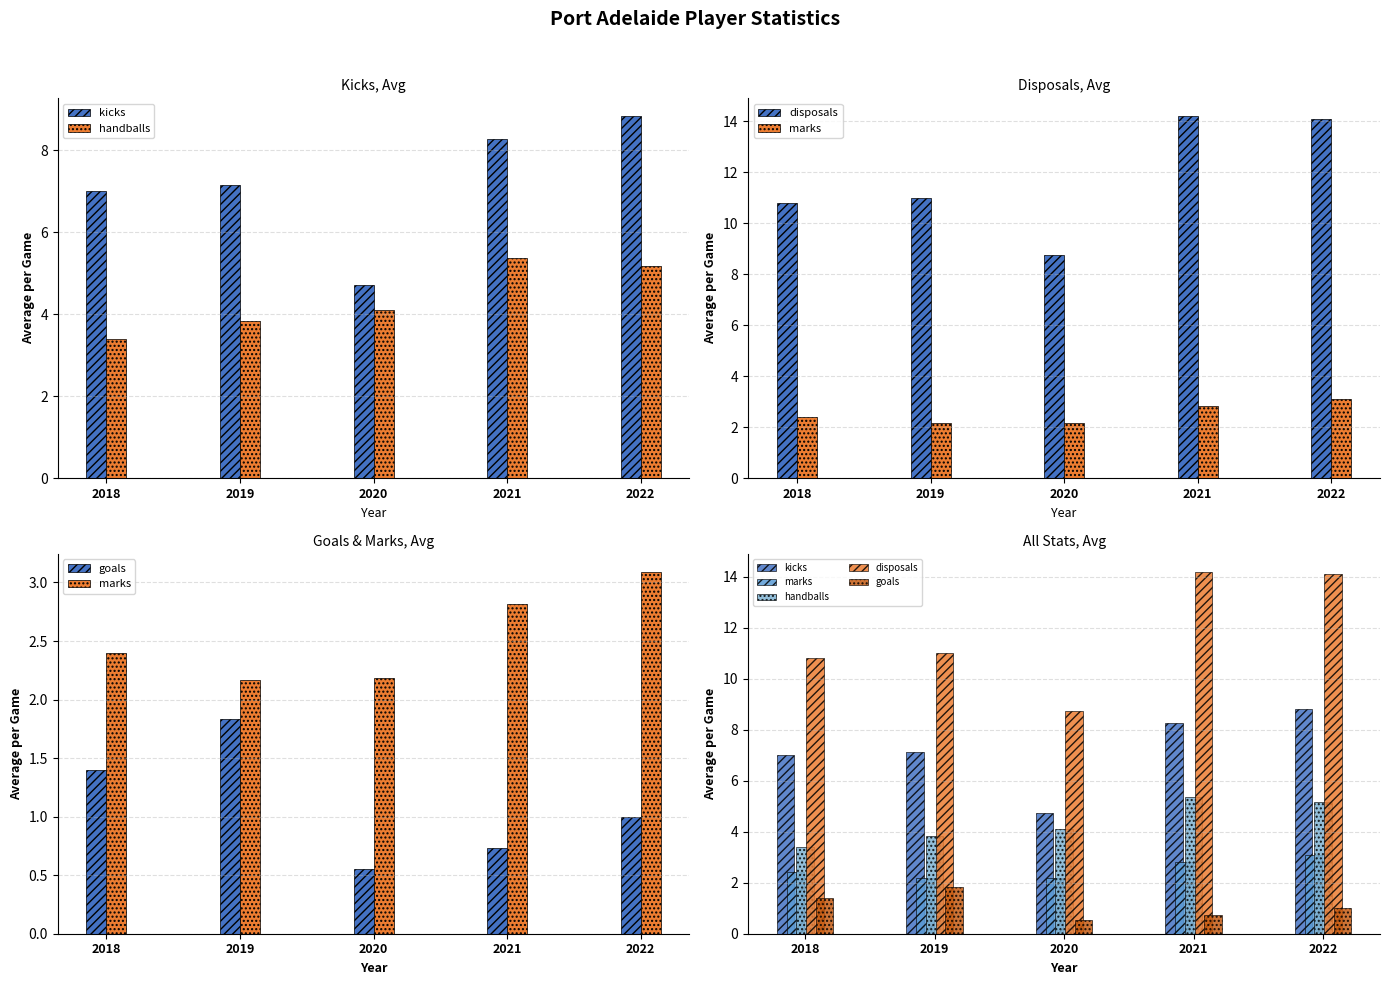

At how many categories does at least one series exceed 10?

4